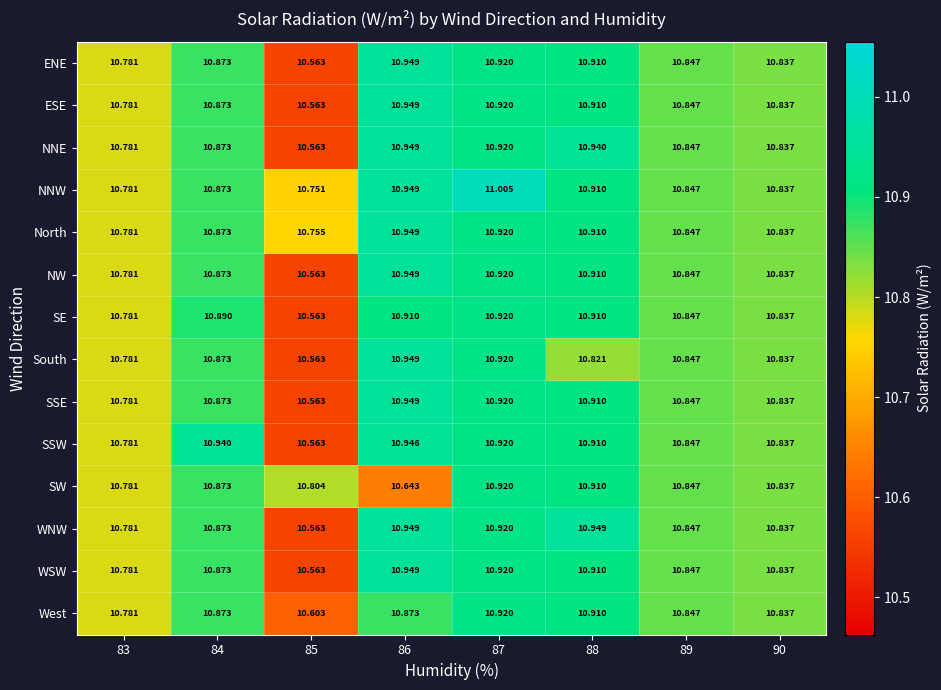

At how many categories does at least one series exceed 10?

8